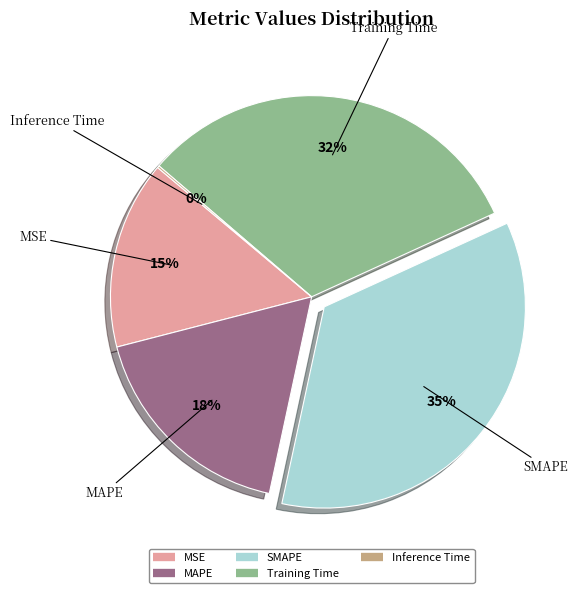

Does SMAPE account for over 50% of the chart?

No